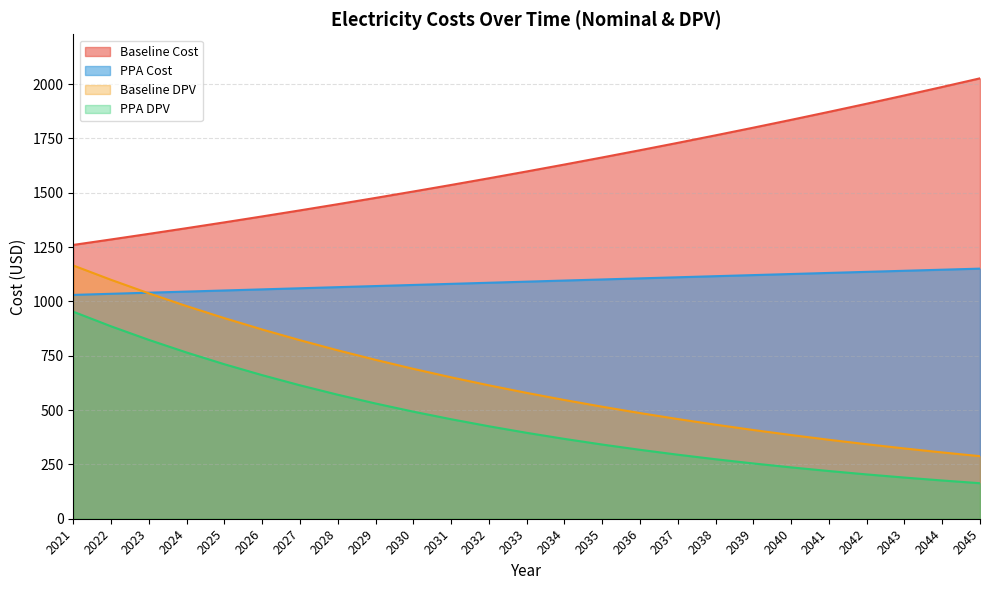

Is the value of PPA DPV at 2041 greater than the value of PPA Cost at 2036?

No